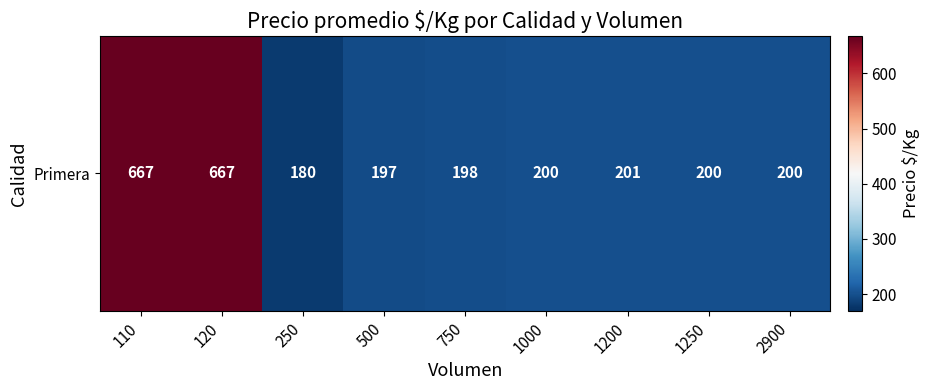

List the labels in order of value, smallest first.

250, 500, 750, 1000, 1250, 2900, 1200, 110, 120